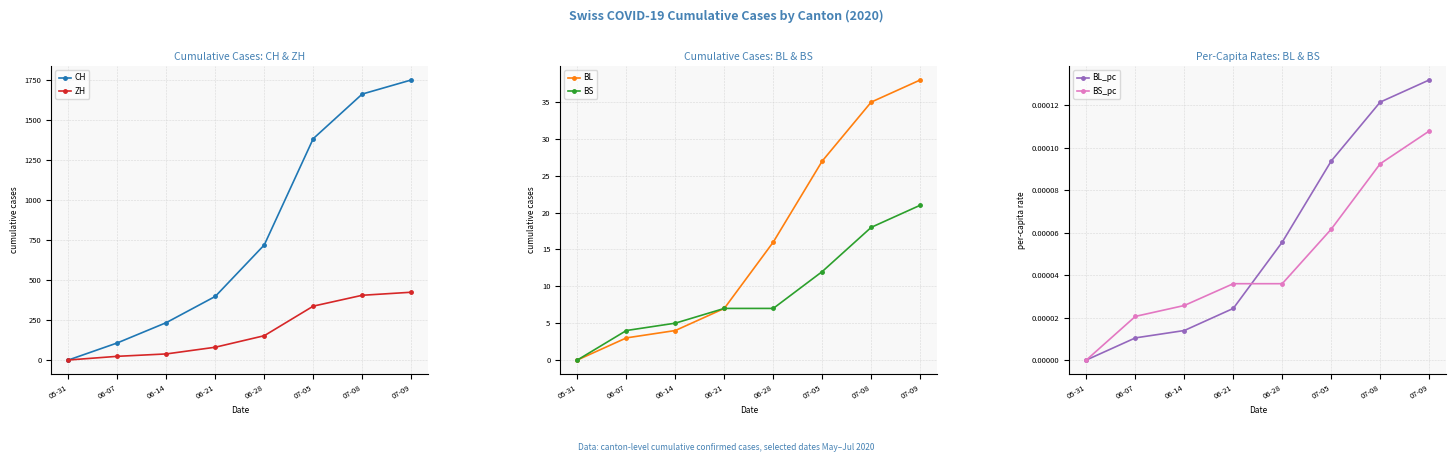

The value of BL_pc at 06-14 is 0.0. True or false?

False